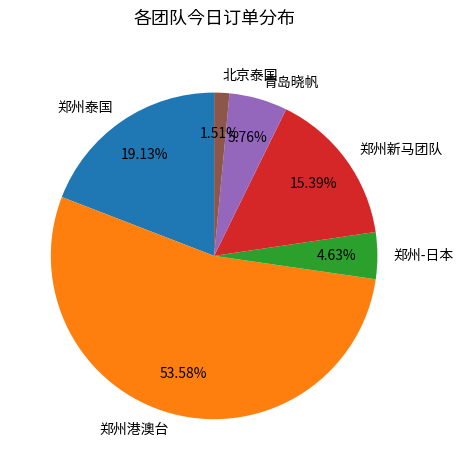

Does 郑州泰国 account for over 50% of the chart?

No